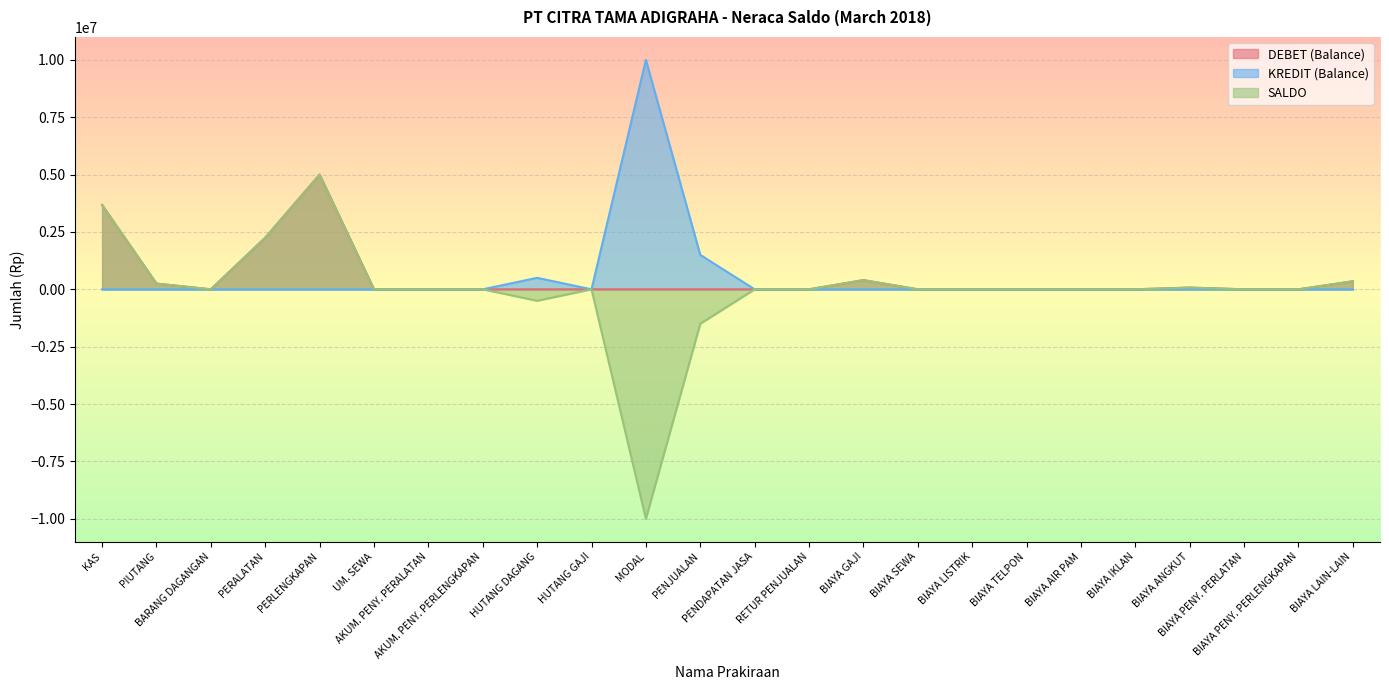

At how many categories does at least one series exceed 2083089?

4